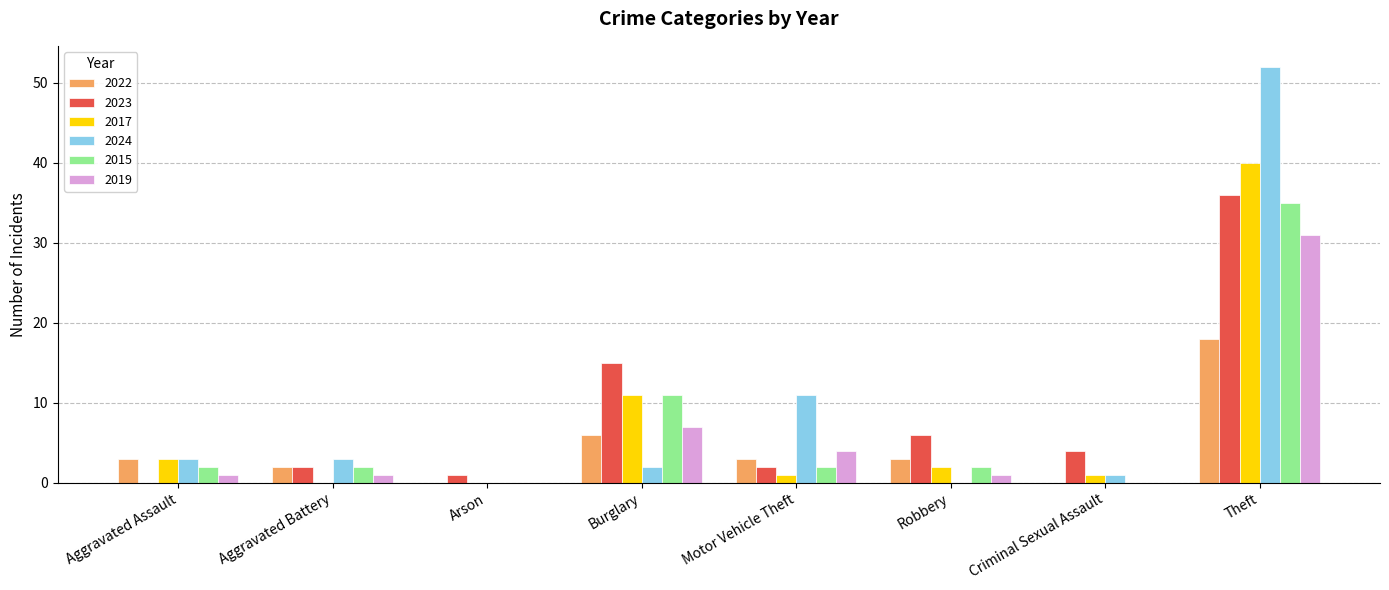

How many groups of bars are there?

8